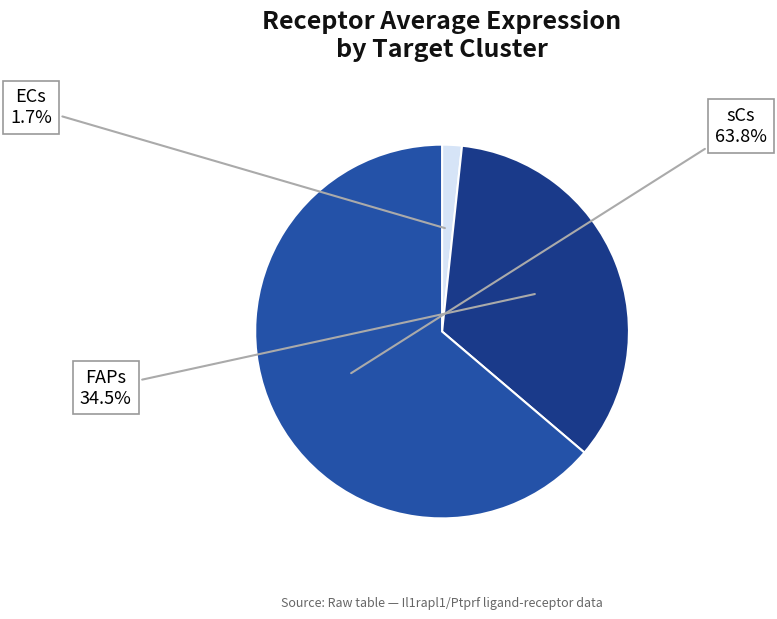

Is the sum of ECs and FAPs greater than half?

No